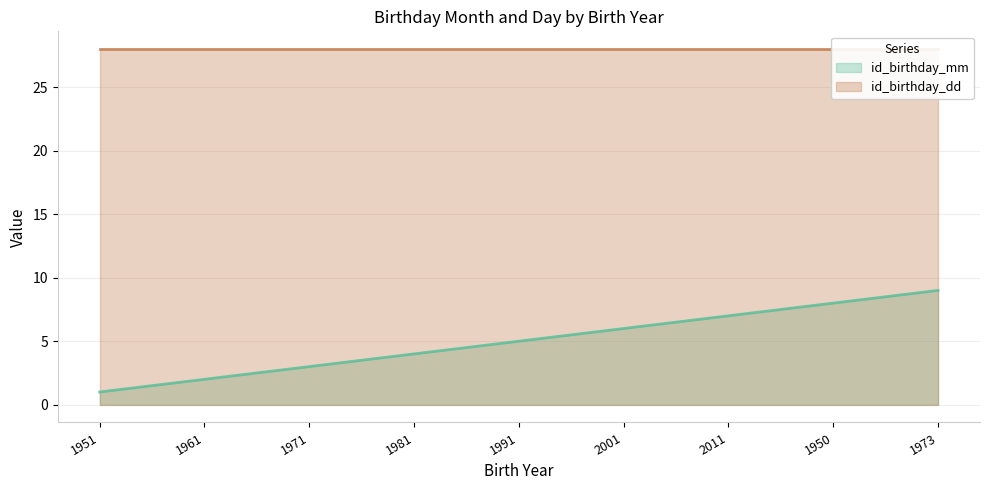

What position from the right is 2001?

4